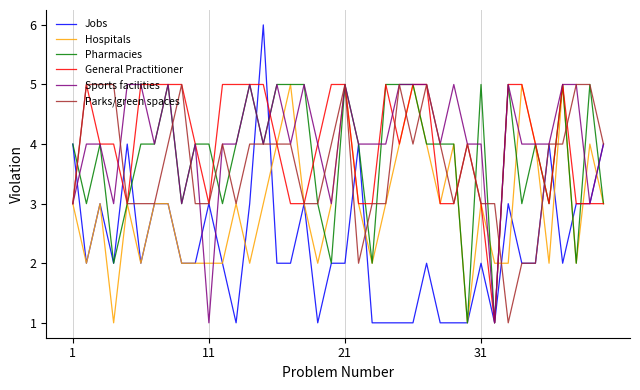

Which series has the widest spread of values?

Jobs